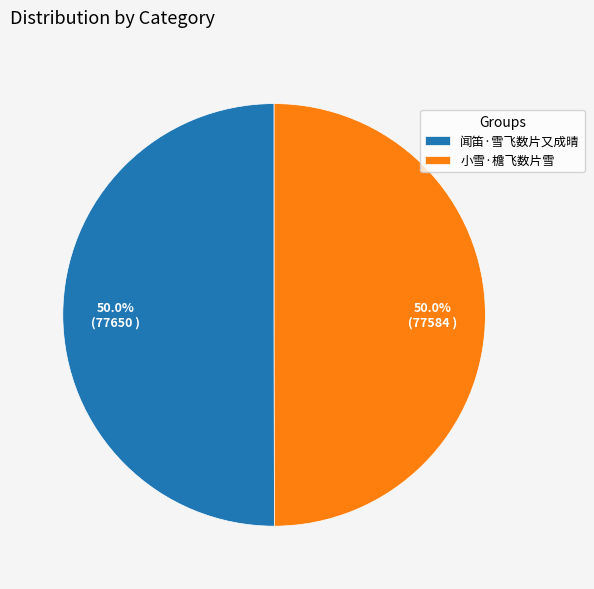

What is the ratio of the value at 小雪·檐飞数片雪 to the value at 闻笛·雪飞数片又成晴?

1.0